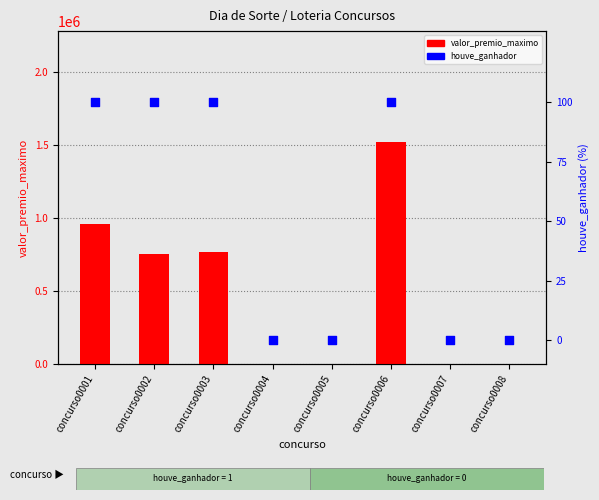

Which series has the largest total across all categories?

valor_premio_maximo